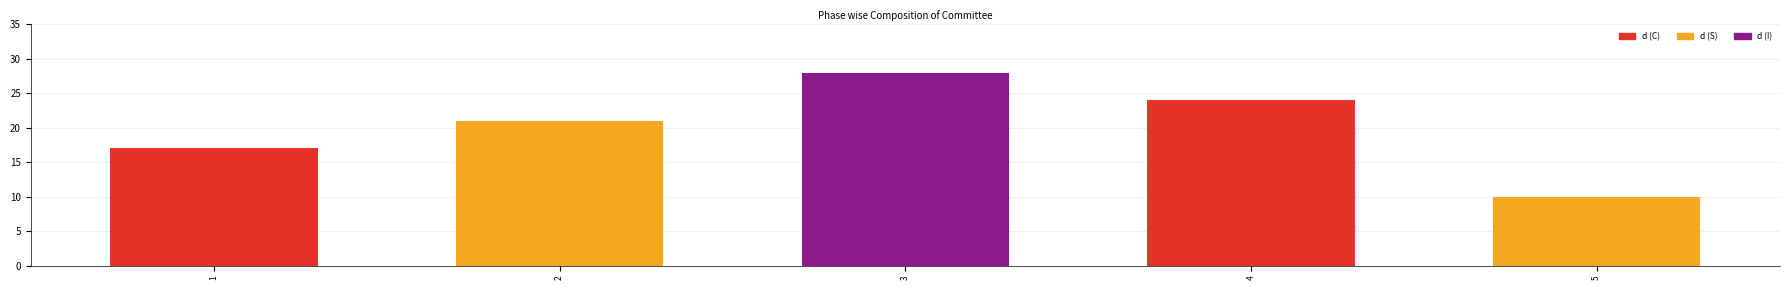

List the labels in order of value, largest first.

3, 4, 2, 1, 5